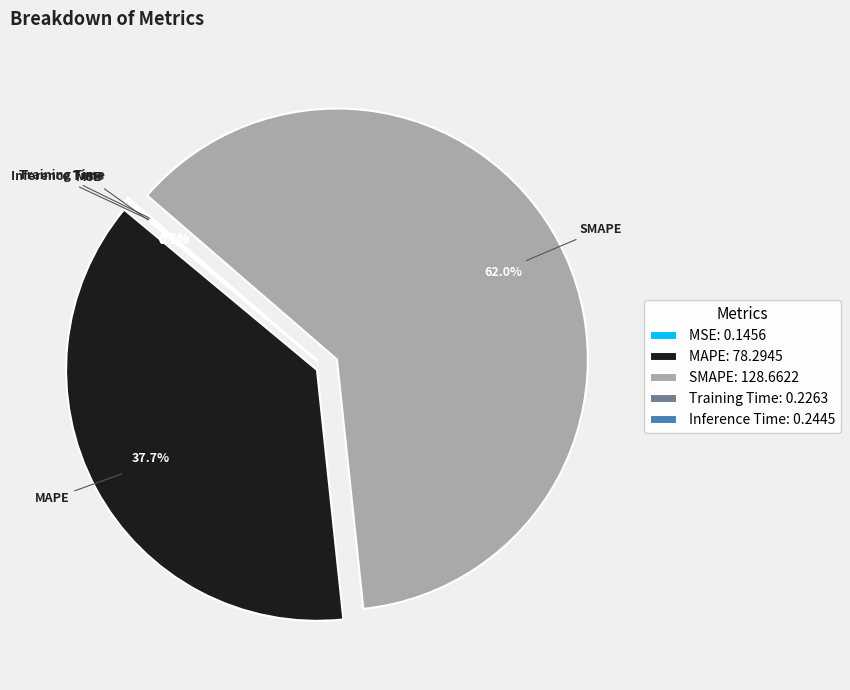

Does any single category account for the majority?

Yes